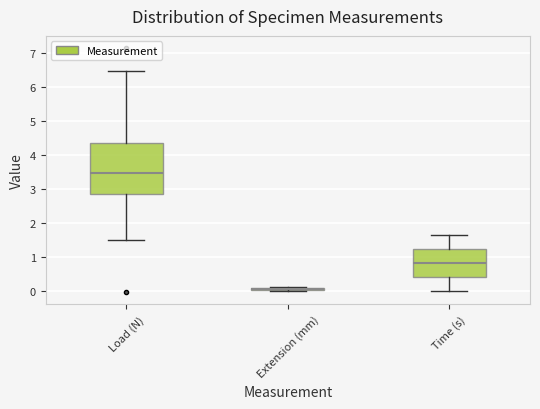

Which box is the tallest, from its lower edge to its upper edge?

Load (N)